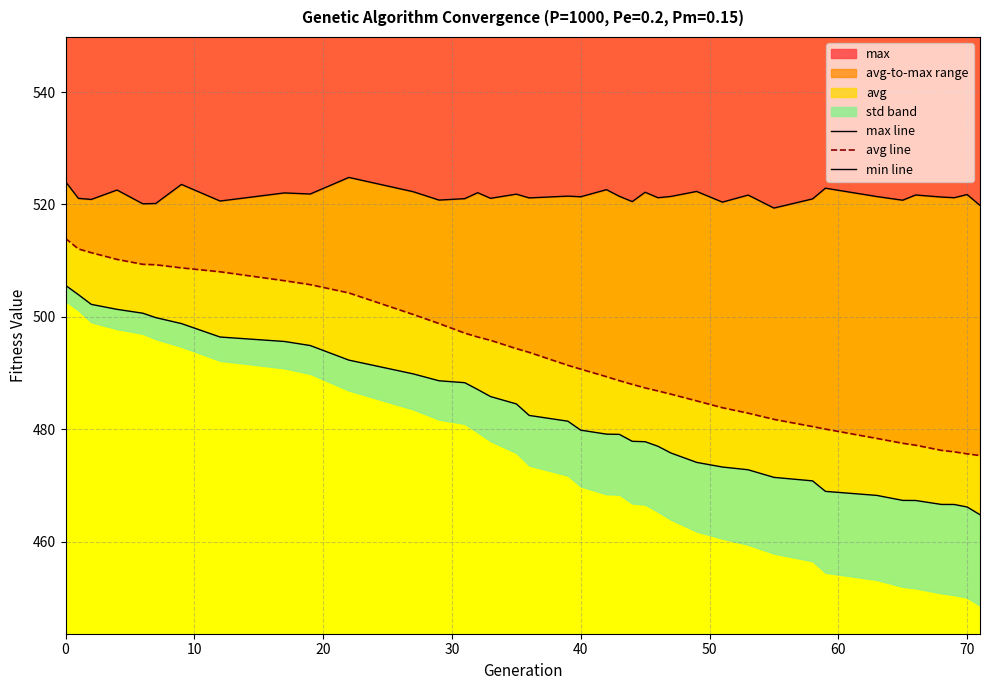

How many lines are shown in the chart?

3